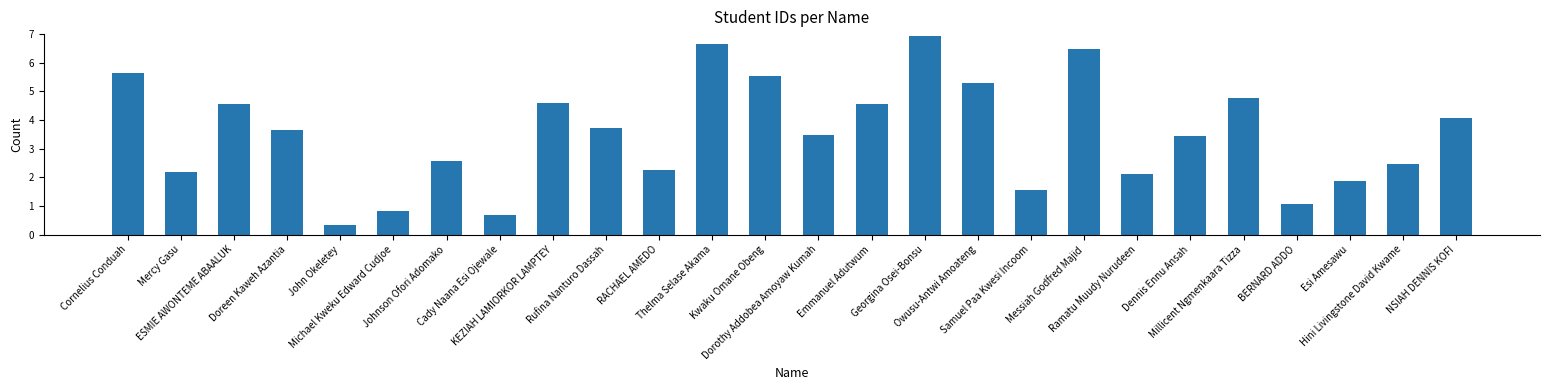

Where does the data first go above 3?

Cornelius Conduah